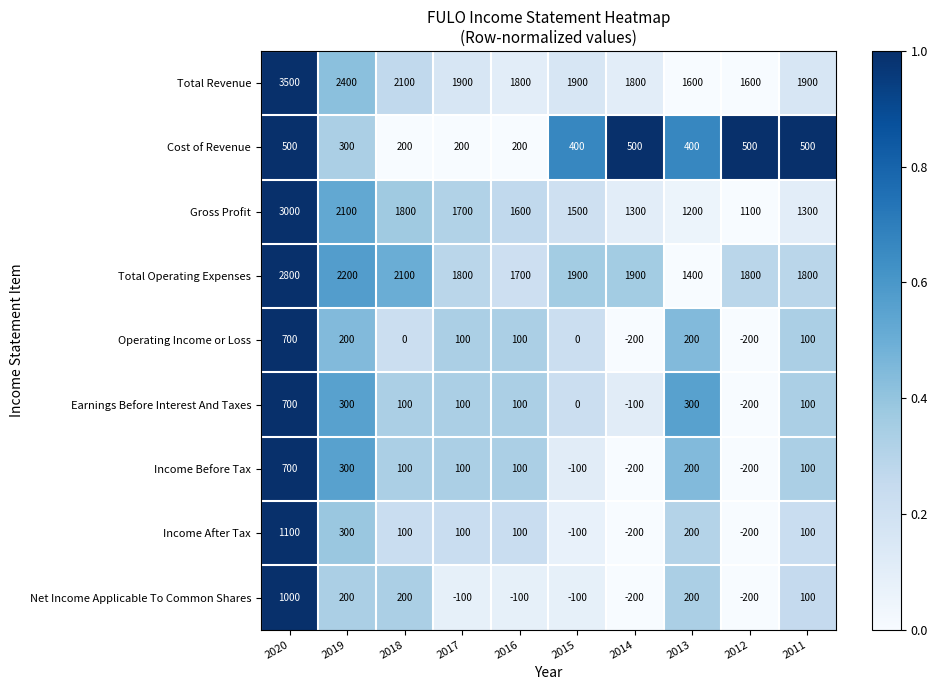

What is the difference between the Total Revenue values at 2013 and 2016?

200